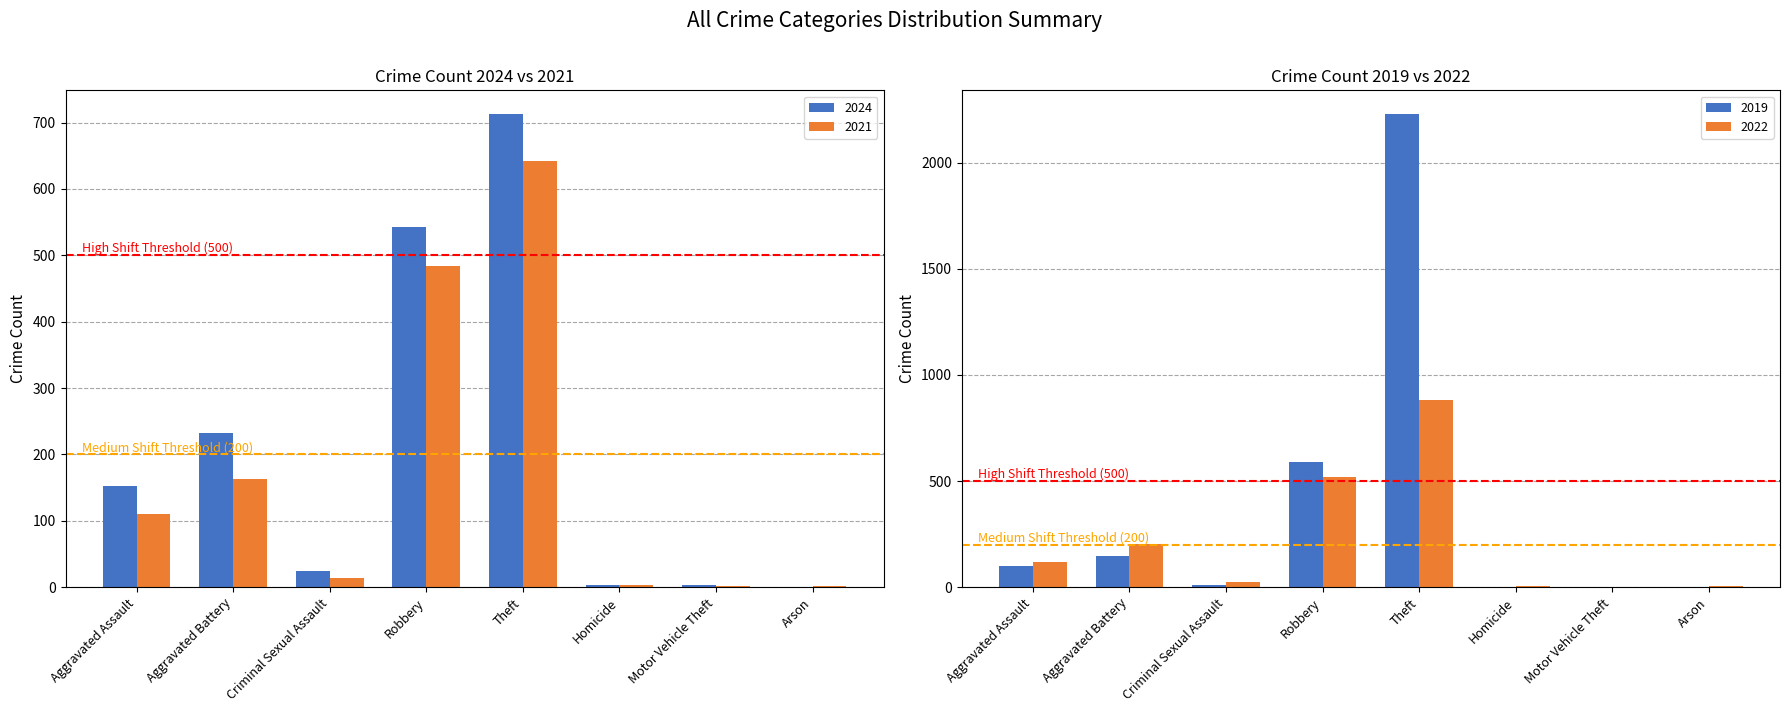

What is the sum of all 2024 values?

1671